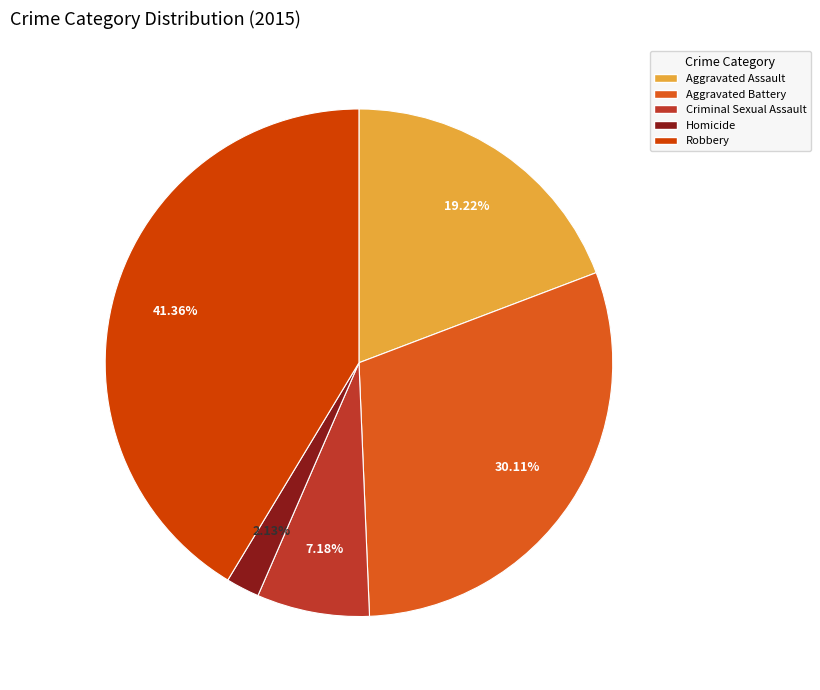

Which slice is the smallest?

Homicide